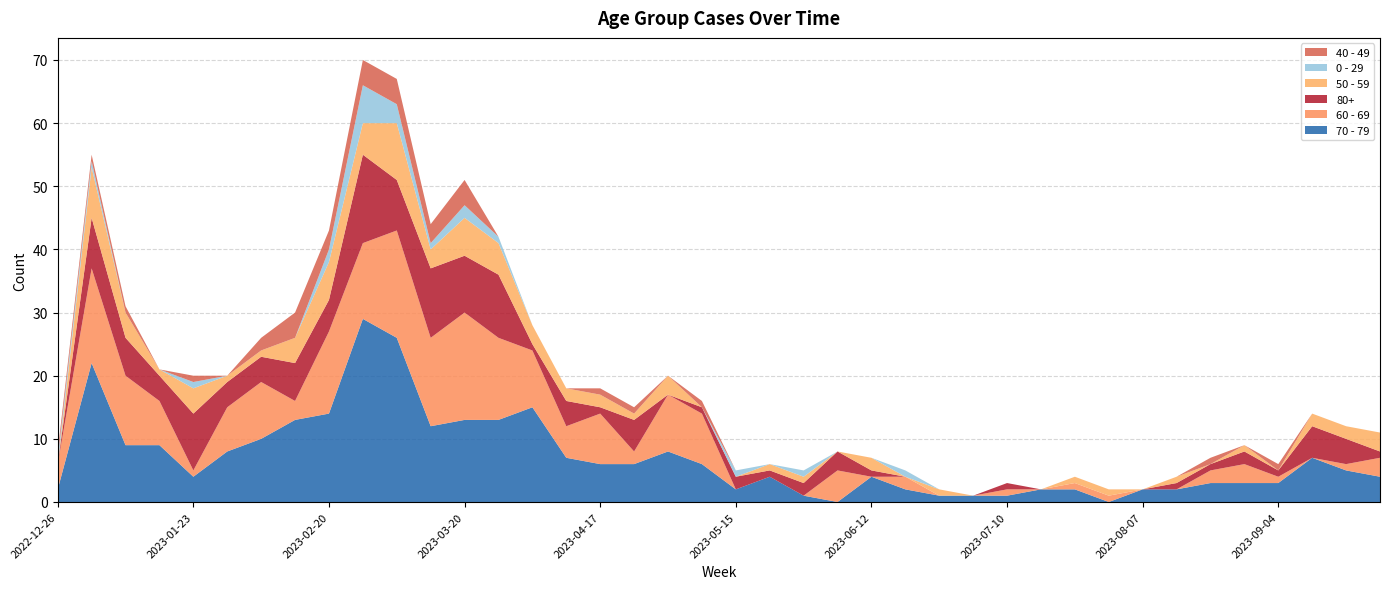

Reading left to right, transcribe all the data shown in this chart.

70 - 79: 2	22	9	9	4	8	10	13	14	29	26	12	13	13	15	7	6	6	8	6	2	4	1	0	4	2	1	1	1	2	2	0	2	2	3	3	3	7	5	4
60 - 69: 4	15	11	7	1	7	9	3	13	12	17	14	17	13	9	5	8	2	9	8	0	0	0	5	0	2	0	0	1	0	1	1	0	0	2	3	1	0	1	3
80+: 0	8	6	4	9	4	4	6	5	14	8	11	9	10	1	4	1	5	0	1	2	1	2	3	1	0	0	0	1	0	0	0	0	1	1	2	1	5	4	1
50 - 59: 0	8	4	1	4	1	1	4	6	5	9	3	6	5	3	2	2	1	3	0	0	1	1	0	2	0	1	0	0	0	1	1	0	1	0	1	0	2	2	3
0 - 29: 1	1	0	0	1	0	0	0	2	6	3	1	2	1	0	0	0	0	0	0	1	0	1	0	0	1	0	0	0	0	0	0	0	0	0	0	0	0	0	0
40 - 49: 1	1	1	0	1	0	2	4	3	4	4	3	4	0	0	0	1	1	0	1	0	0	0	0	0	0	0	0	0	0	0	0	0	0	1	0	1	0	0	0